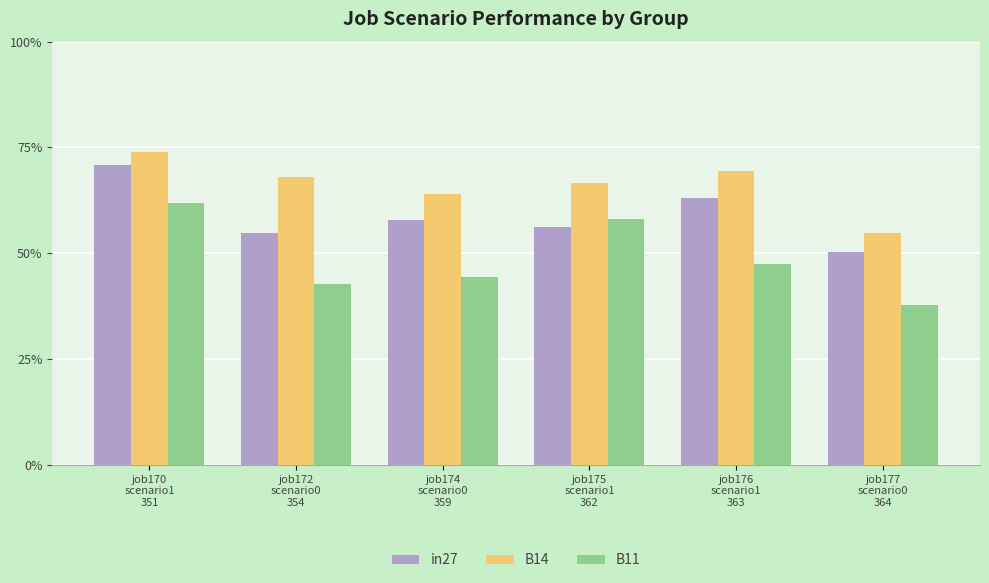

What are all the series names shown in the legend?

in27, B14, B11